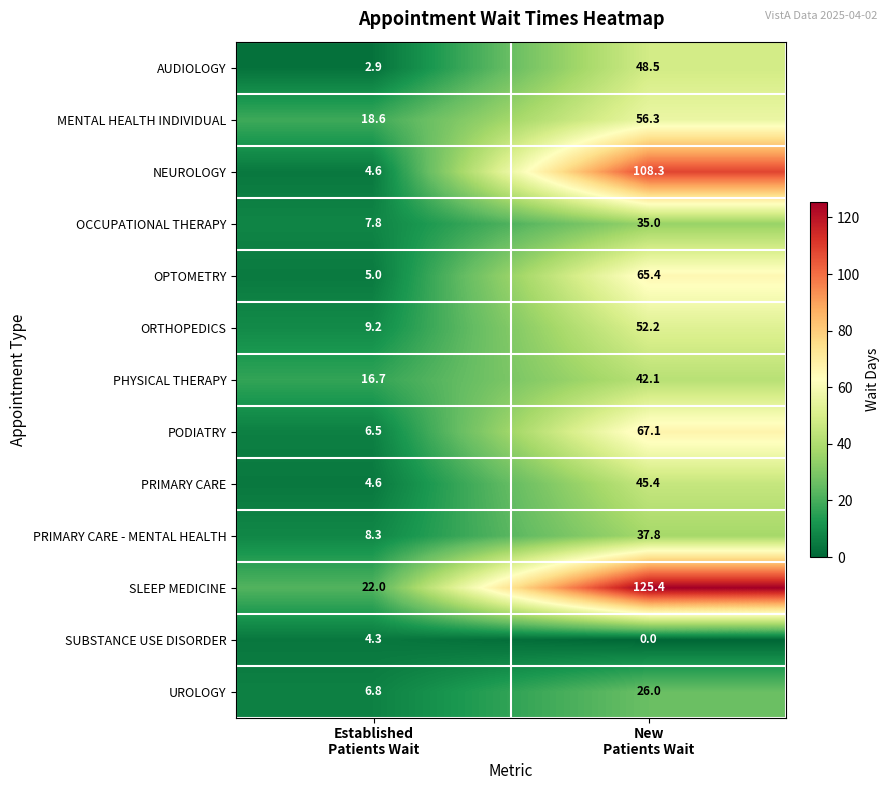

Reading left to right, transcribe all the data shown in this chart.

AUDIOLOGY: 2.9	48.5
MENTAL HEALTH INDIVIDUAL: 18.6	56.3
NEUROLOGY: 4.6	108.3
OCCUPATIONAL THERAPY: 7.8	35.0
OPTOMETRY: 5.0	65.4
ORTHOPEDICS: 9.2	52.2
PHYSICAL THERAPY: 16.7	42.1
PODIATRY: 6.5	67.1
PRIMARY CARE: 4.6	45.4
PRIMARY CARE - MENTAL HEALTH: 8.3	37.8
SLEEP MEDICINE: 22.0	125.4
SUBSTANCE USE DISORDER: 4.3	0.0
UROLOGY: 6.8	26.0